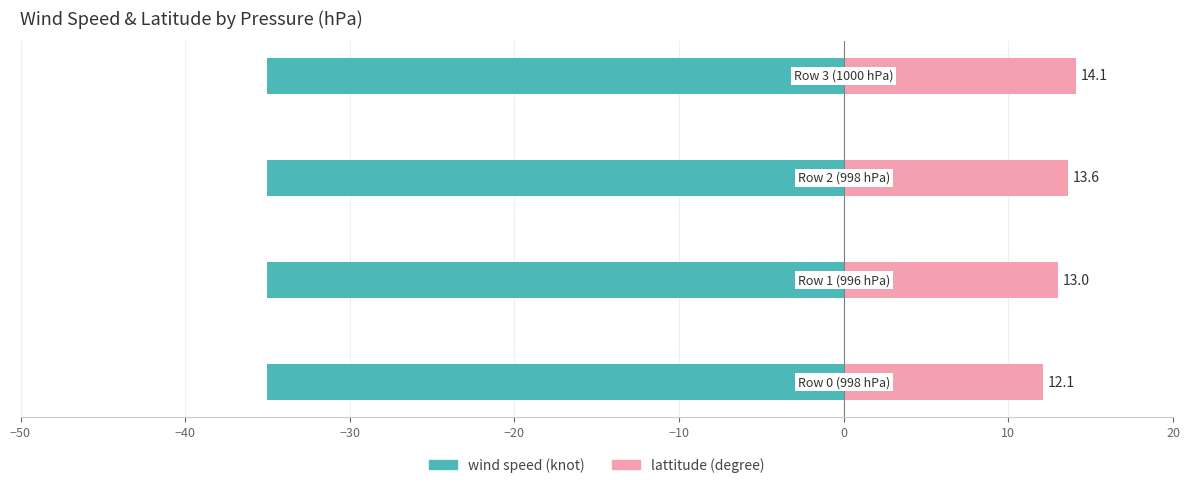

What is the greatest value displayed?

14.1